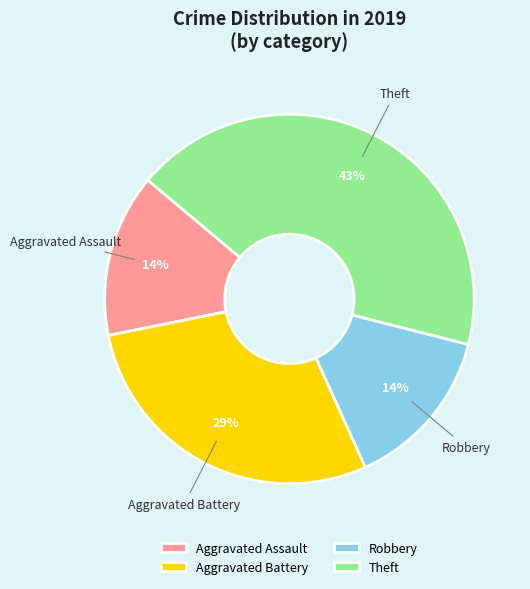

To the nearest percent, what is the difference between the largest and smallest slice percentages?

29%